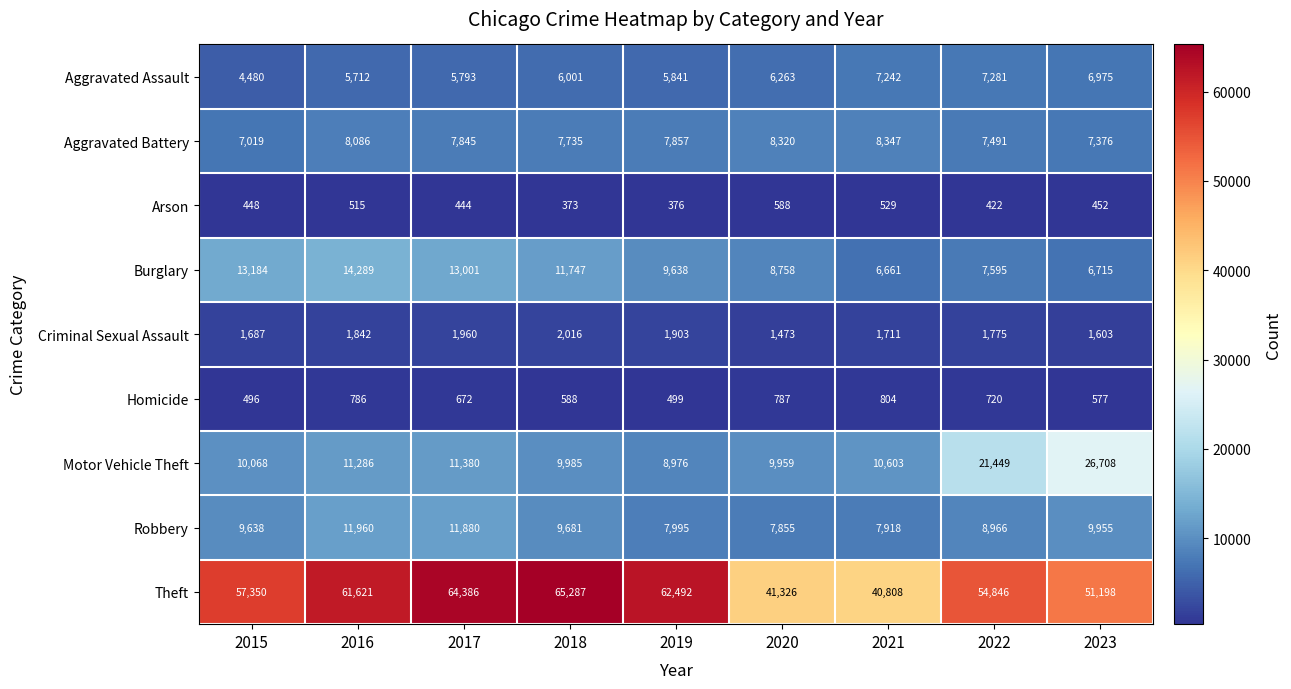

Which series has the largest total across all categories?

Theft